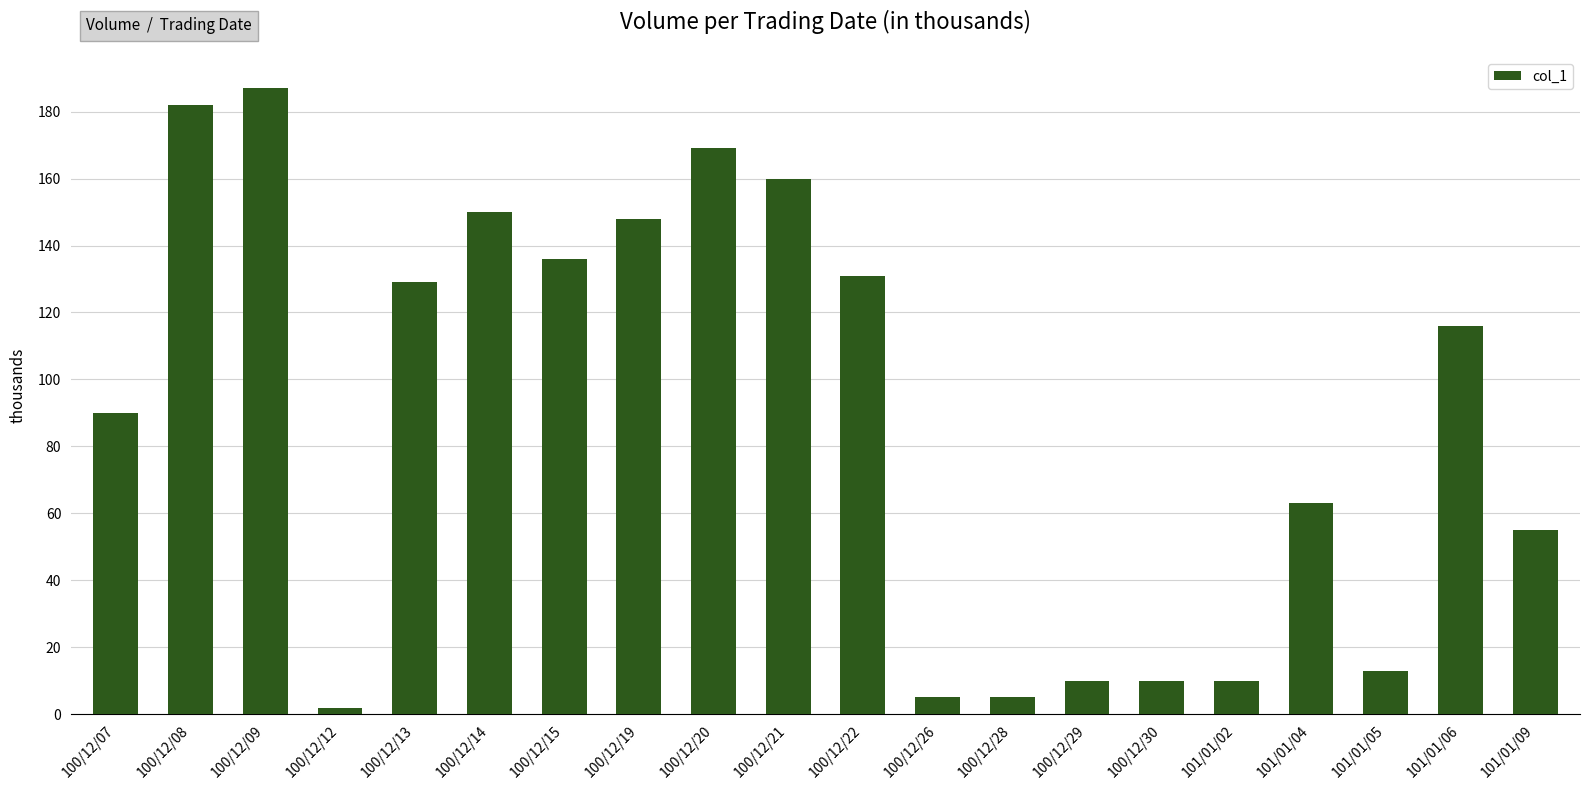

How many data points does each series have?

20